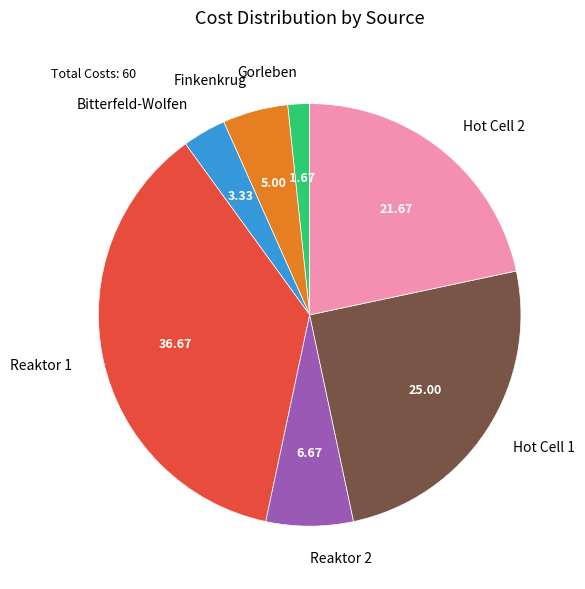

What is the smallest slice in the pie chart?

Gorleben